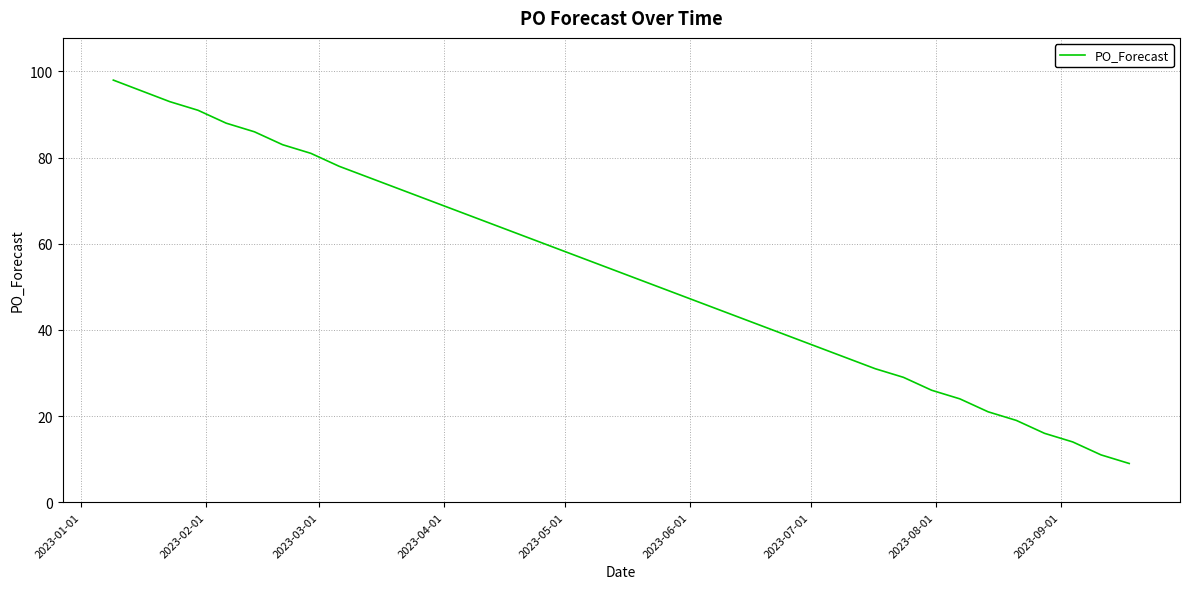

What is the greatest value displayed?

98